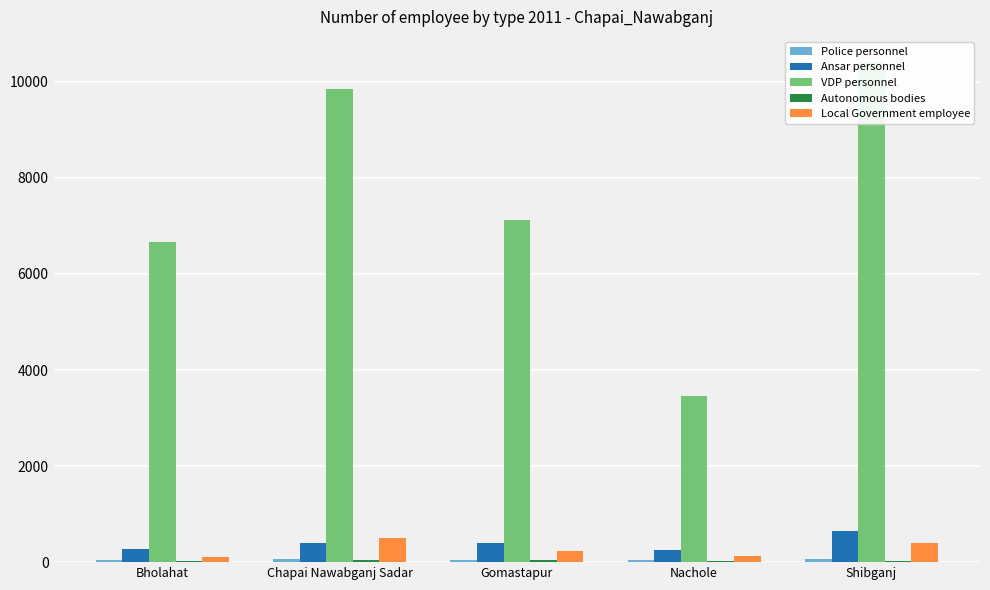

List the series in order of their peak value, highest first.

VDP personnel, Ansar personnel, Local Government employee, Police personnel, Autonomous bodies